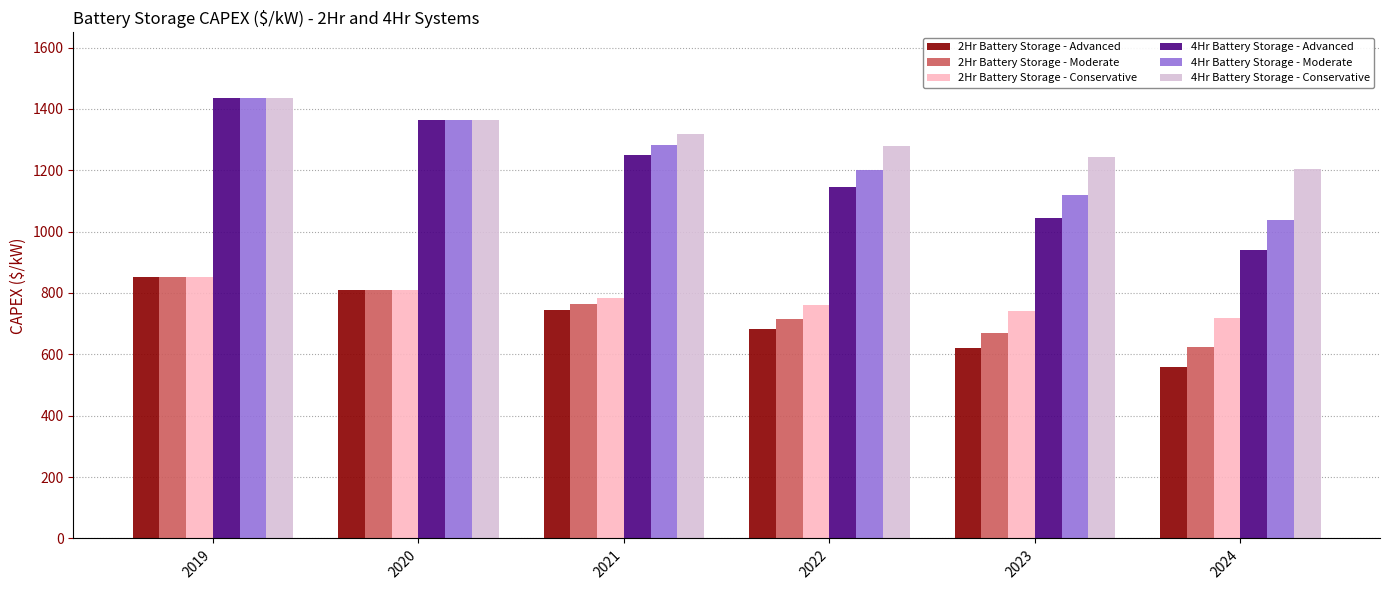

The 4Hr Battery Storage - Conservative series shows 816.1 at 2024. True or false?

False